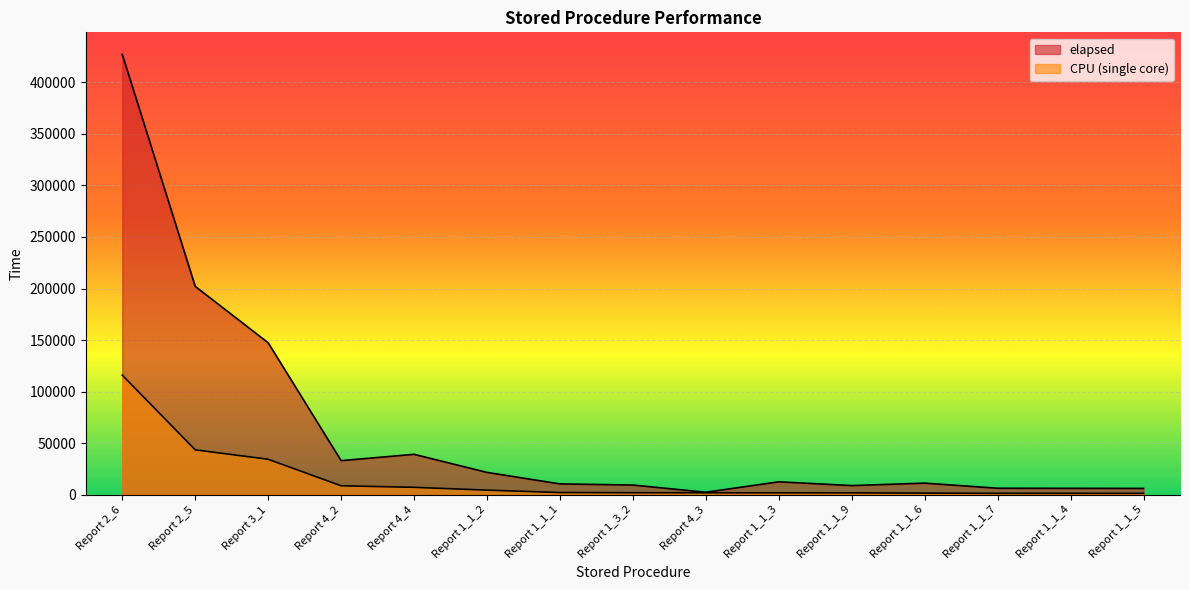

What is the label of the 13th point from the right?

Report 3_1